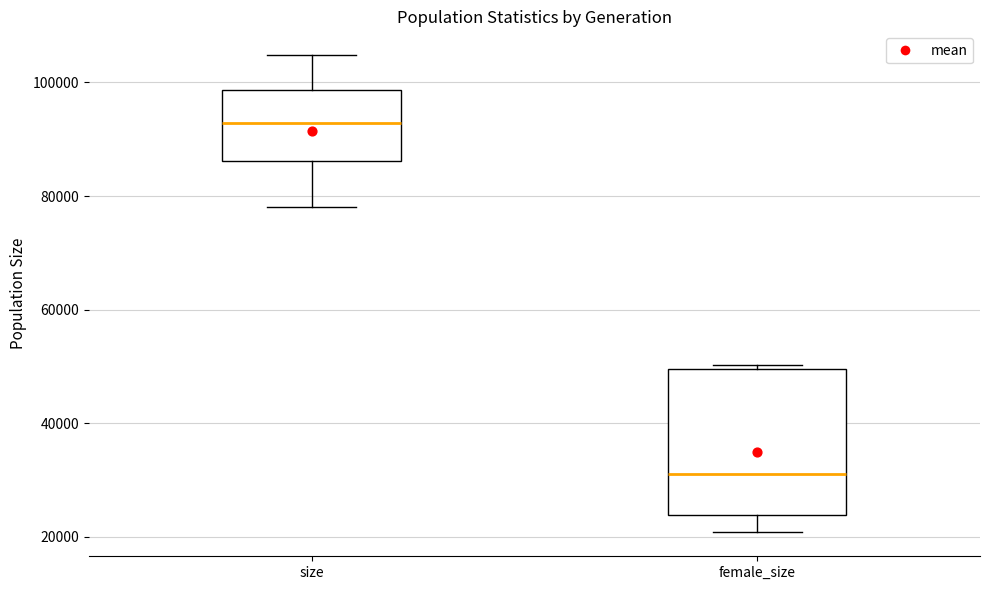

Reading left to right, transcribe this box plot: for each box, give where its median line is, the range the box spans, and where its two whiskers end, as read against the y-axis. The values are not printed on the chart, so give them approximately, as read against the axis.

size: median 92000, box 86000 to 98000, whiskers 78000 to 104000
female_size: median 32000, box 24000 to 50000, whiskers 20000 to 50000 (just above the box's upper edge)